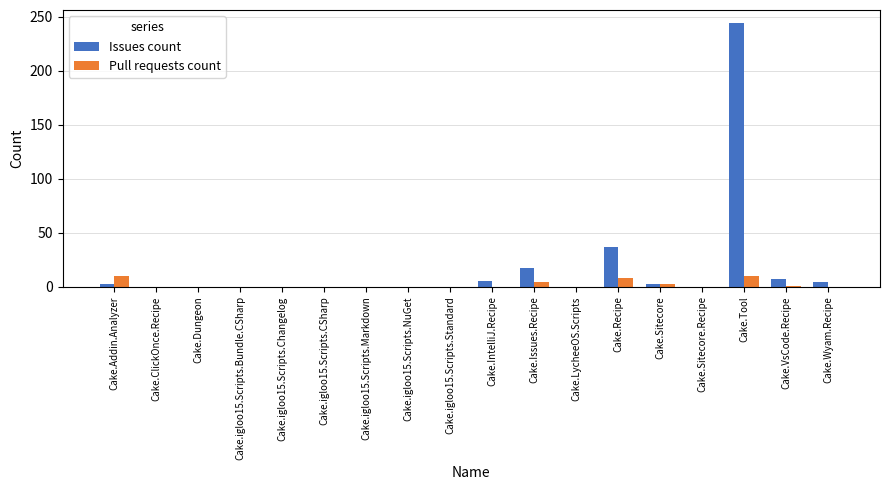

At which category does the chart reach its peak across all series?

Cake.Tool